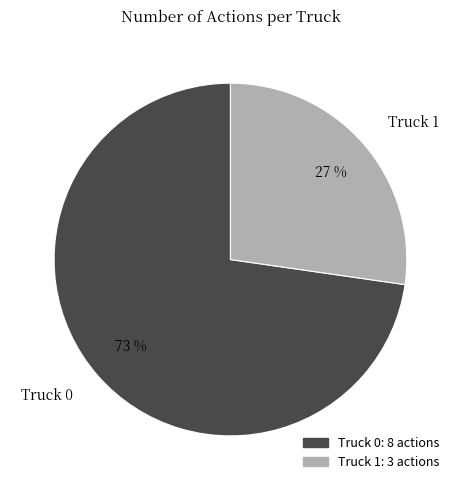

What is the ratio of the value at Truck 1 to the value at Truck 0?

0.4